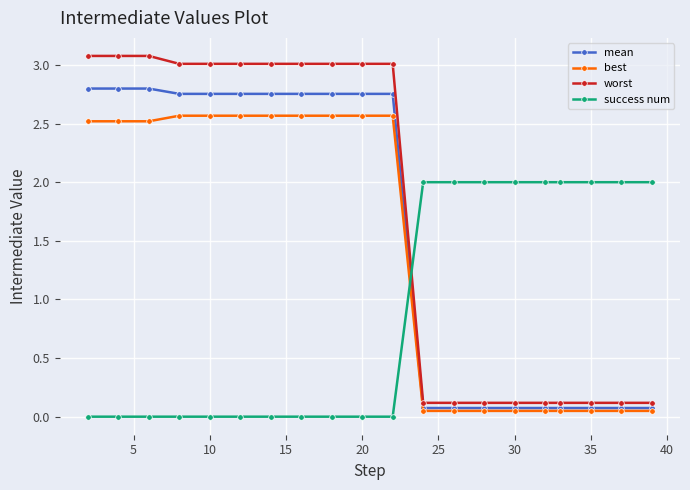

How many lines are shown in the chart?

4